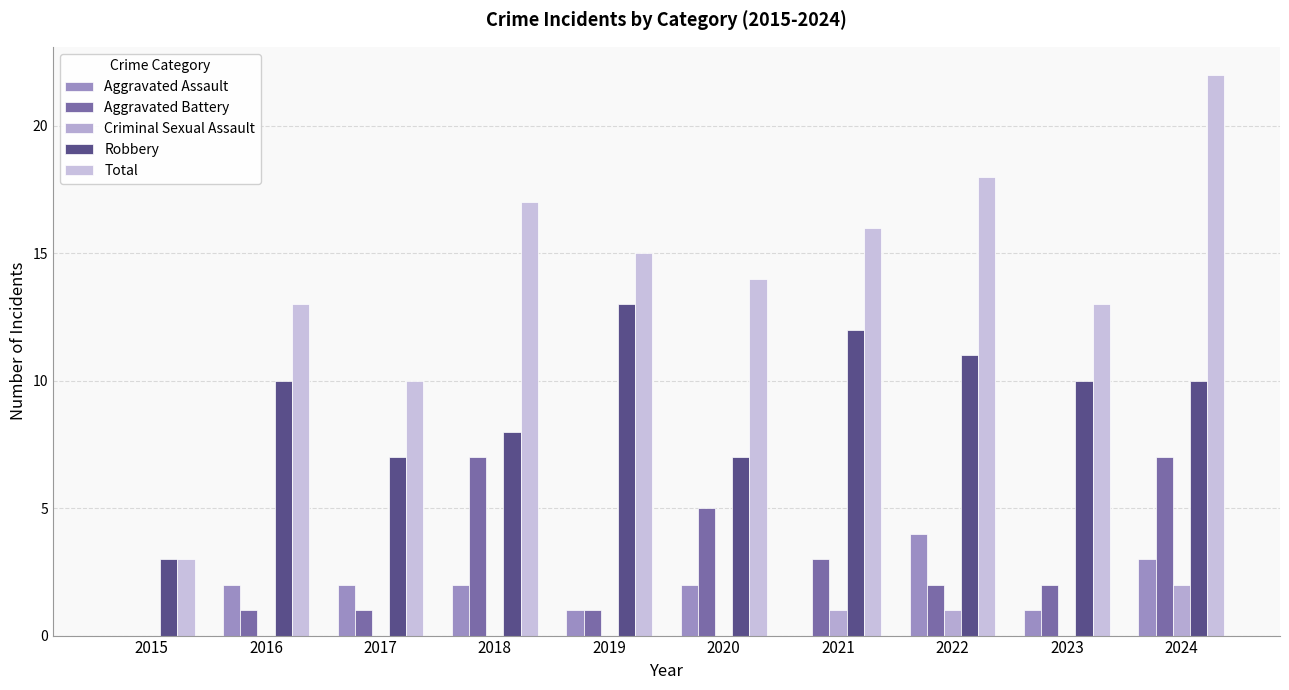

Does the chart contain stacked bars?

No